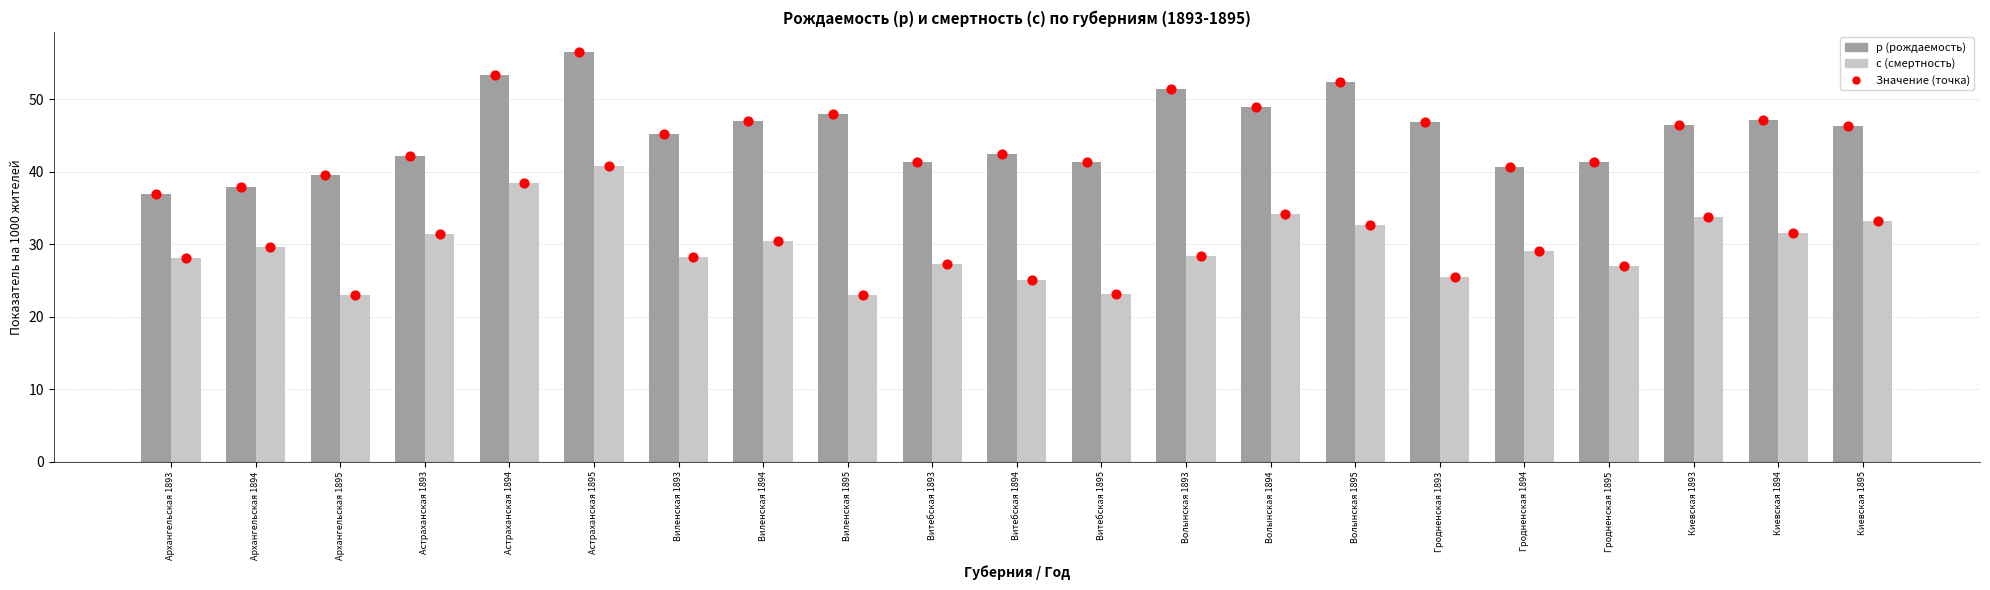

Which series has the widest spread of Y values?

р (рождаемость)